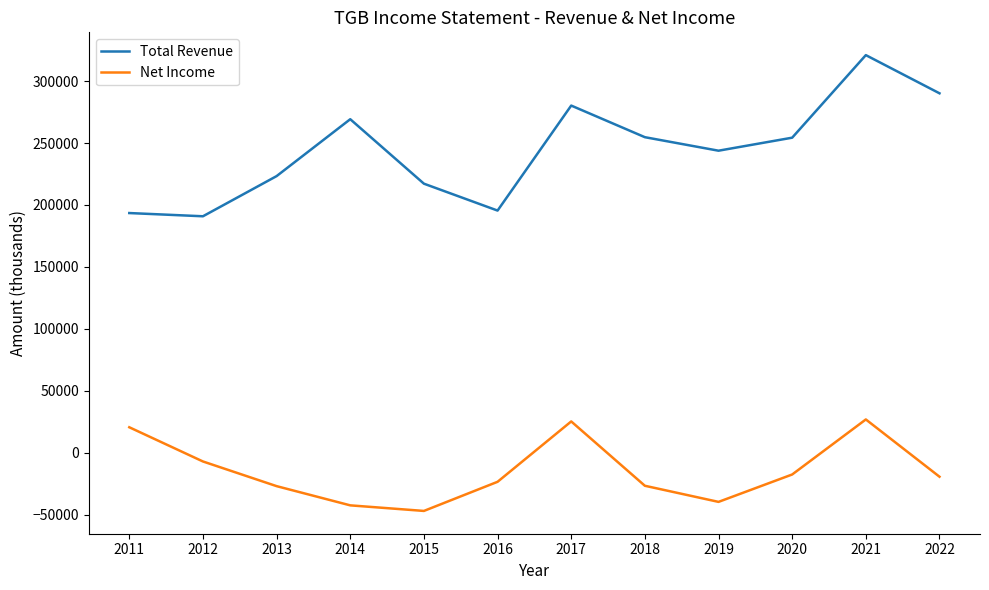

Which category has the lowest value in the Net Income series?

2015